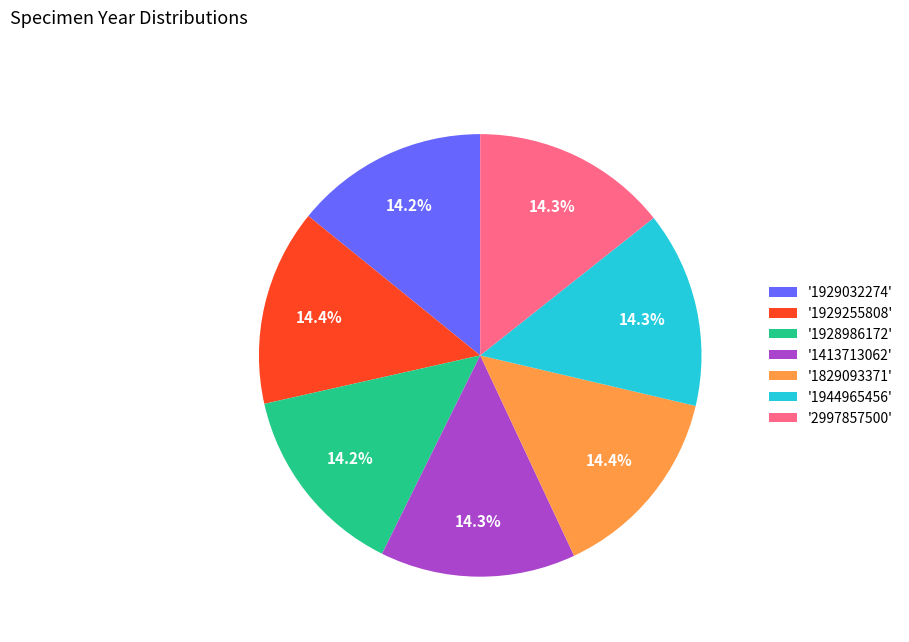

Approximately how many times larger is the value at '2997857500' compared to '1944965456'?

1.0